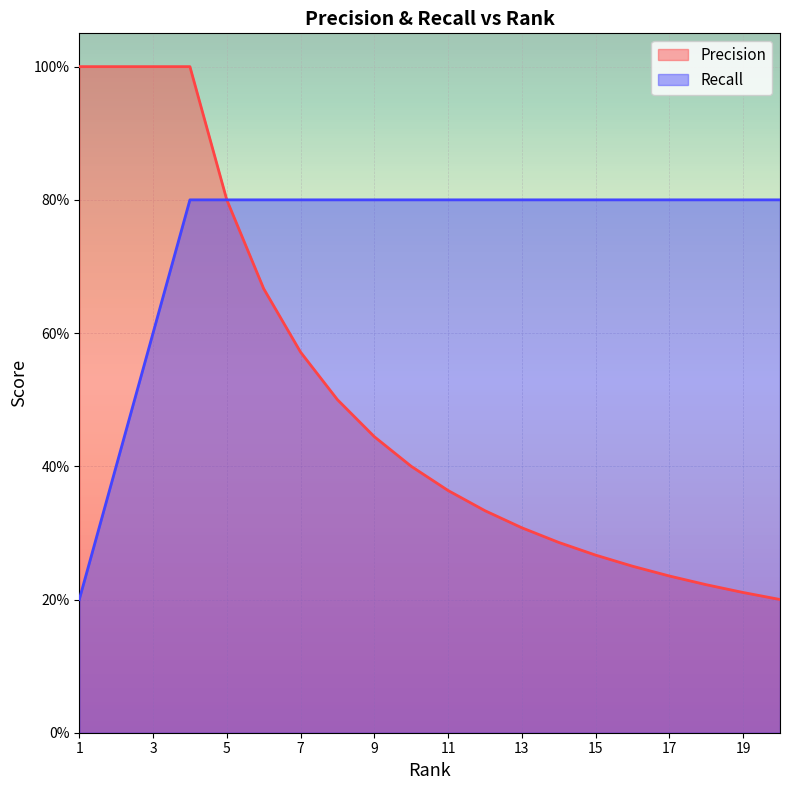

What is the spread (max minus min) of values at 17?

0.6